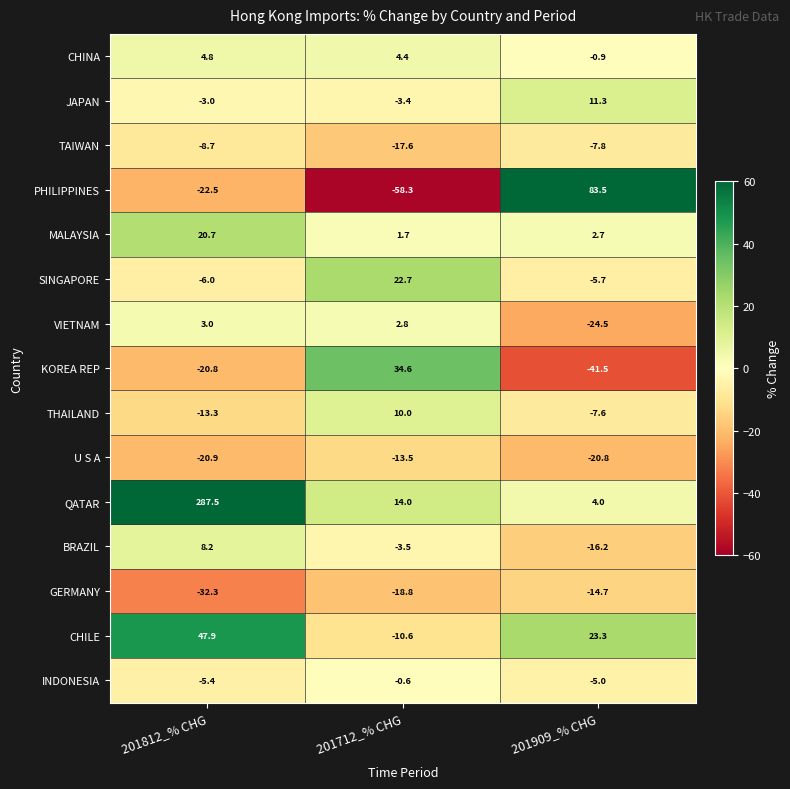

Which series has the largest total across all categories?

QATAR